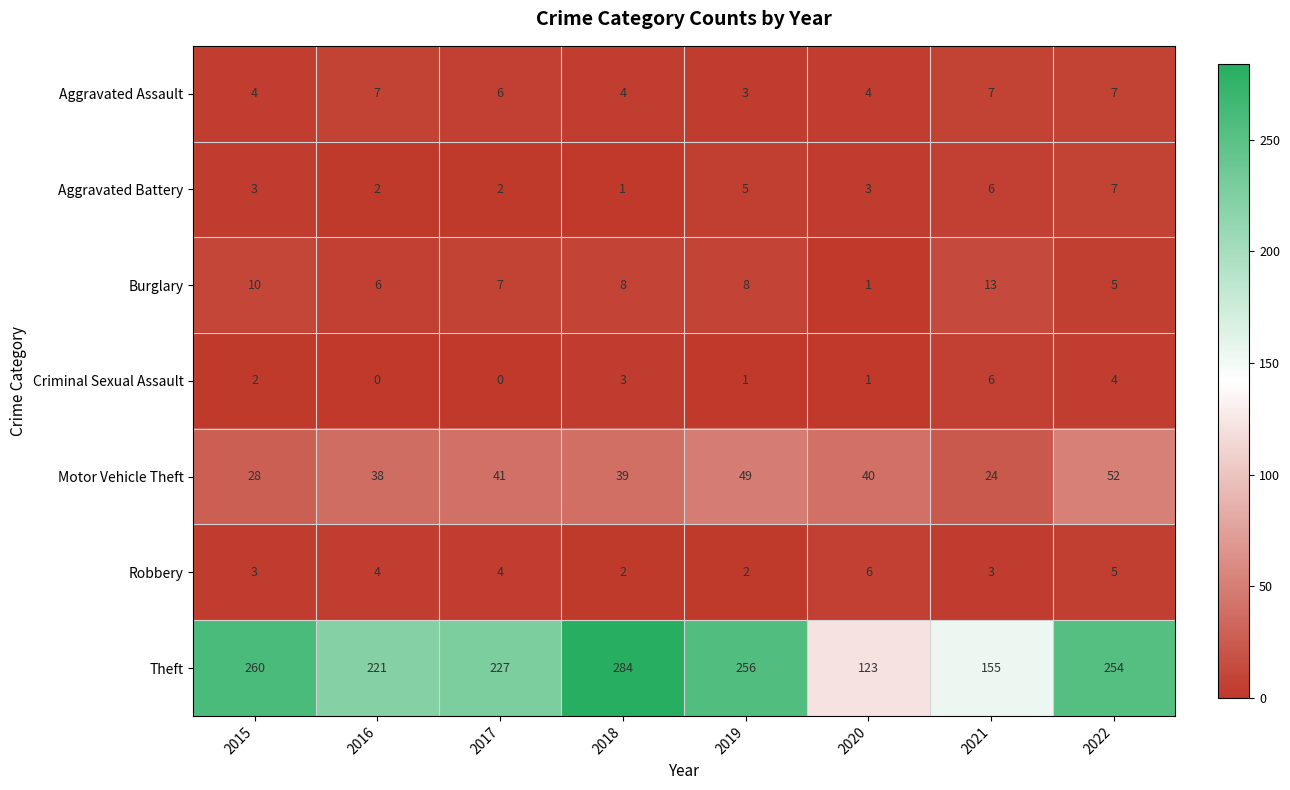

Between 2016 and 2020, which series saw the biggest shift?

Theft